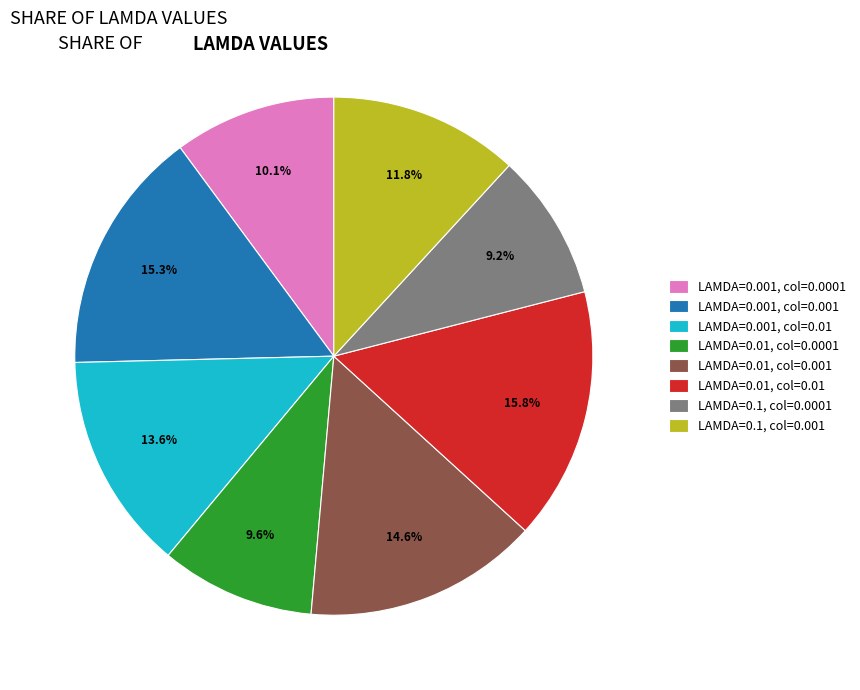

Is it true that LAMDA=0.01, col=0.01 is 2% of the pie?

False